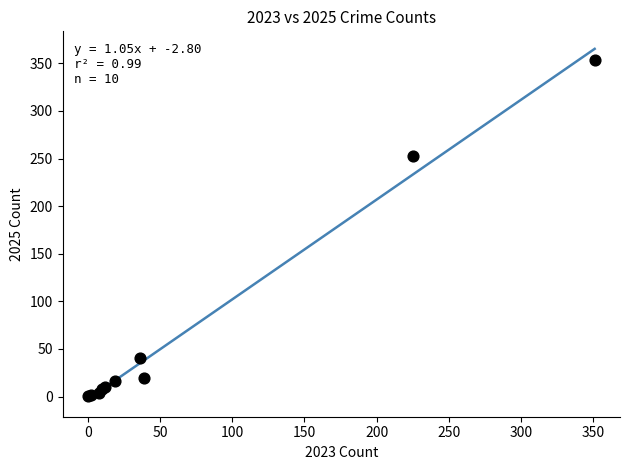

What Y value in the scatter plot is closest to 177?

253